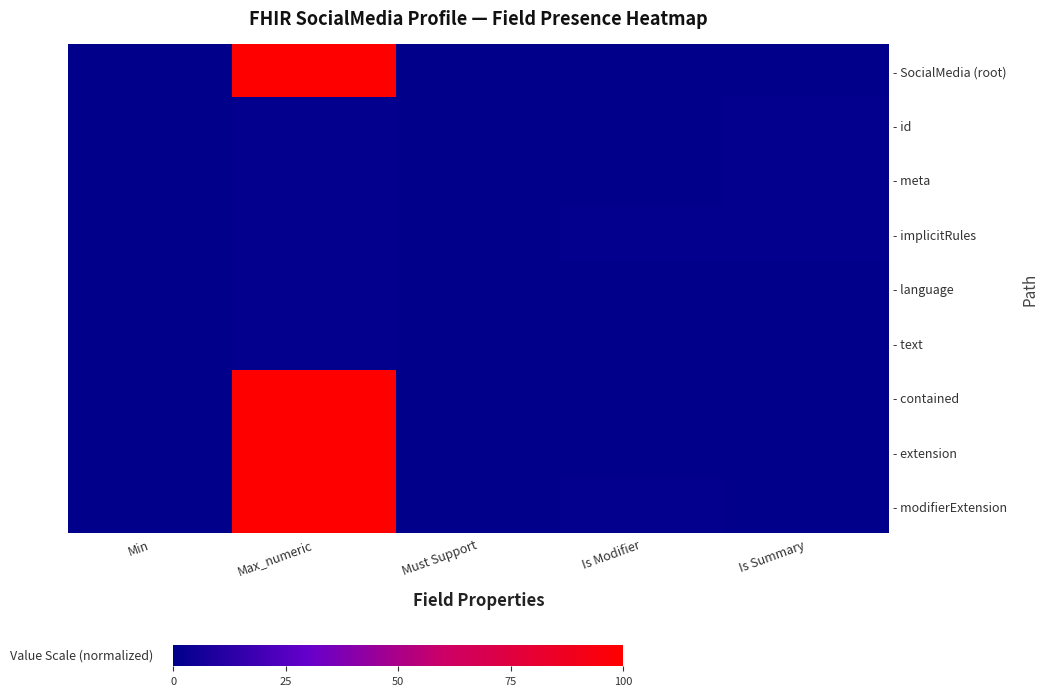

Reading left to right, transcribe all the data shown in this chart.

- SocialMedia (root): Min=0.0	Max_numeric=100.0	Must Support=0.0	Is Modifier=0.0	Is Summary=0.0
- id: Min=0.0	Max_numeric=1.0	Must Support=0.0	Is Modifier=0.0	Is Summary=1.0
- meta: Min=0.0	Max_numeric=1.0	Must Support=0.0	Is Modifier=0.0	Is Summary=1.0
- implicitRules: Min=0.0	Max_numeric=1.0	Must Support=0.0	Is Modifier=1.0	Is Summary=1.0
- language: Min=0.0	Max_numeric=1.0	Must Support=0.0	Is Modifier=0.0	Is Summary=0.0
- text: Min=0.0	Max_numeric=1.0	Must Support=0.0	Is Modifier=0.0	Is Summary=0.0
- contained: Min=0.0	Max_numeric=100.0	Must Support=0.0	Is Modifier=0.0	Is Summary=0.0
- extension: Min=0.0	Max_numeric=100.0	Must Support=0.0	Is Modifier=0.0	Is Summary=0.0
- modifierExtension: Min=0.0	Max_numeric=100.0	Must Support=0.0	Is Modifier=1.0	Is Summary=0.0